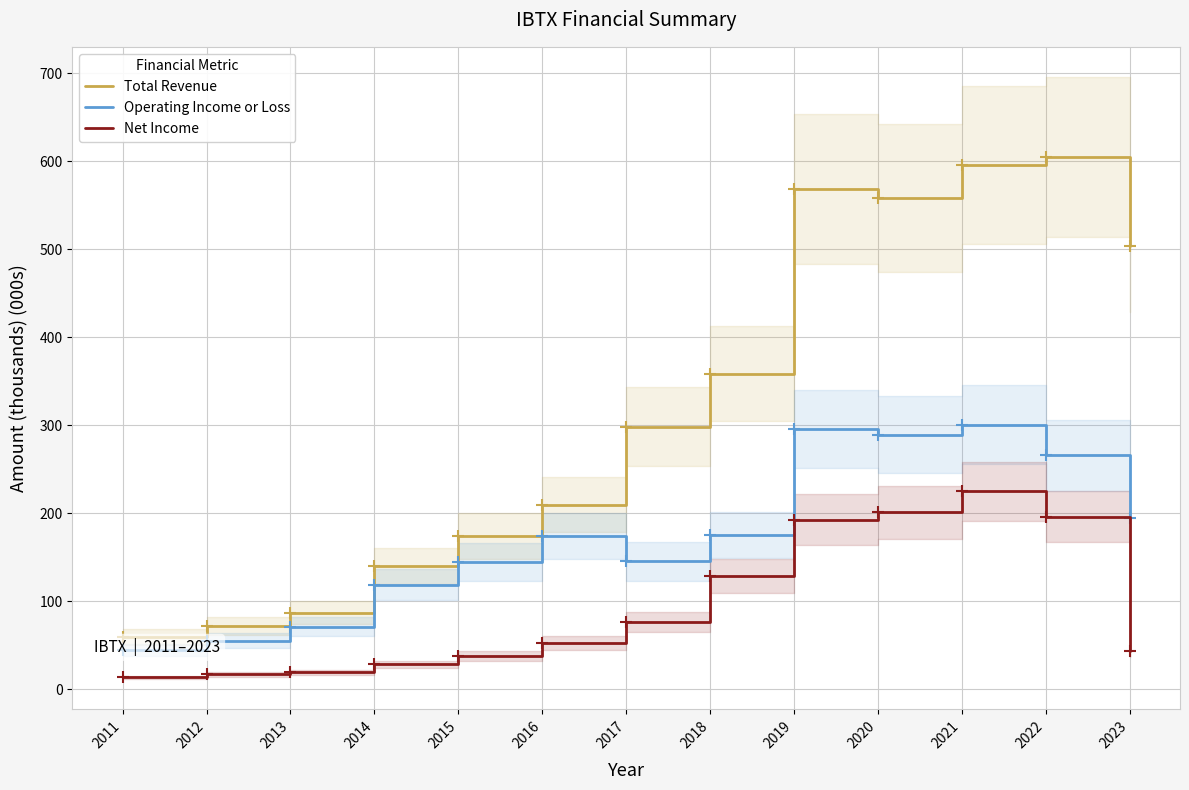

At which category is the sum across all series the highest?

2021